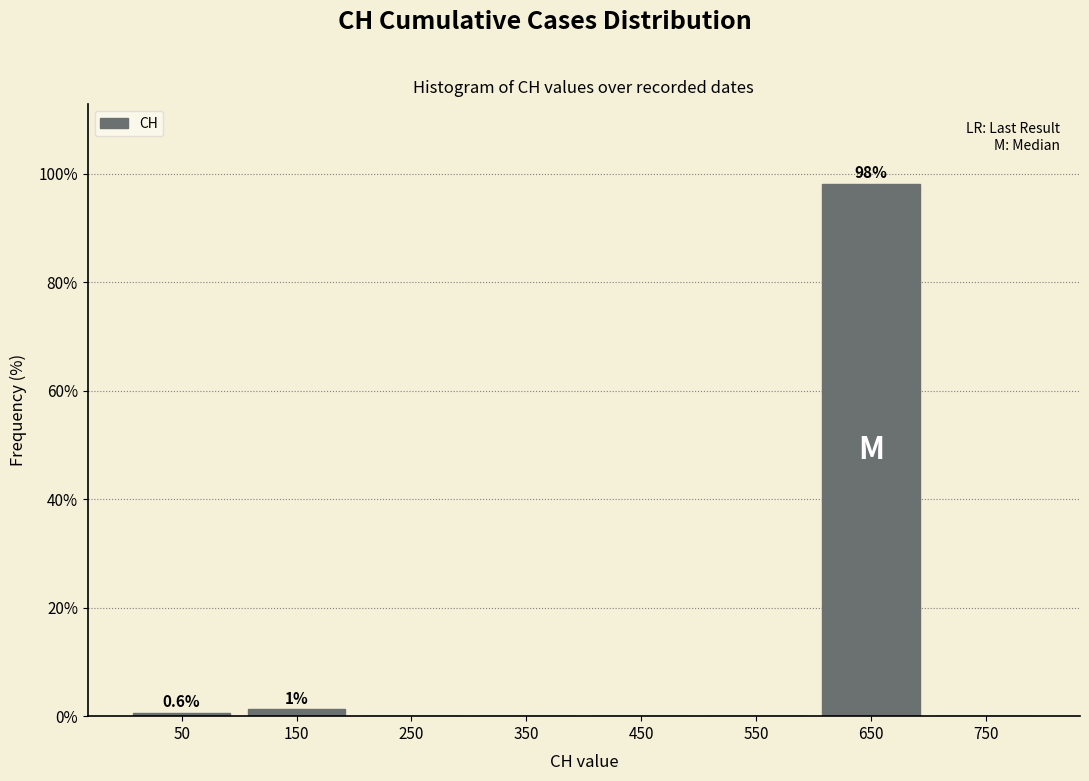

Which range on the x-axis has the tallest bar?

600 to 700